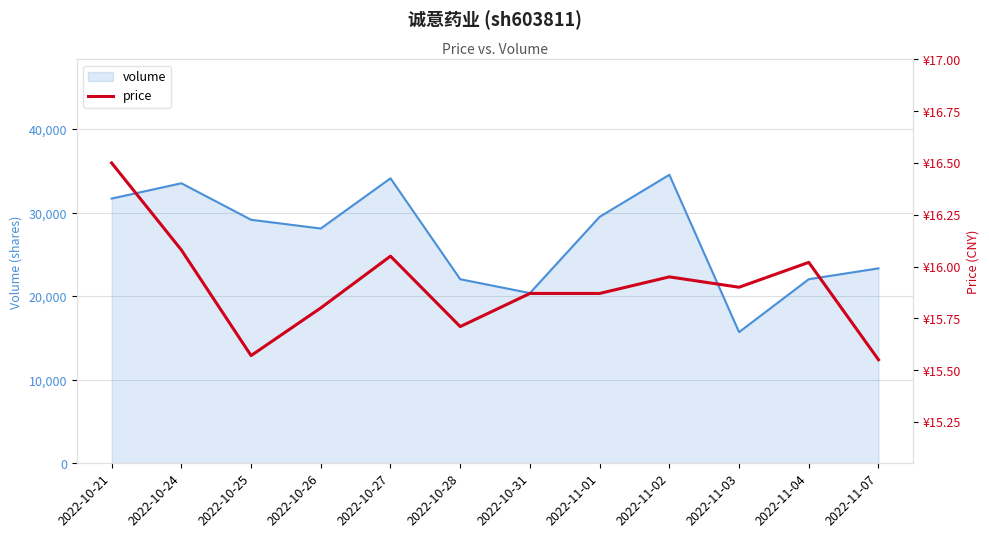

Where is volume nearest to the value 25132?

2022-11-07